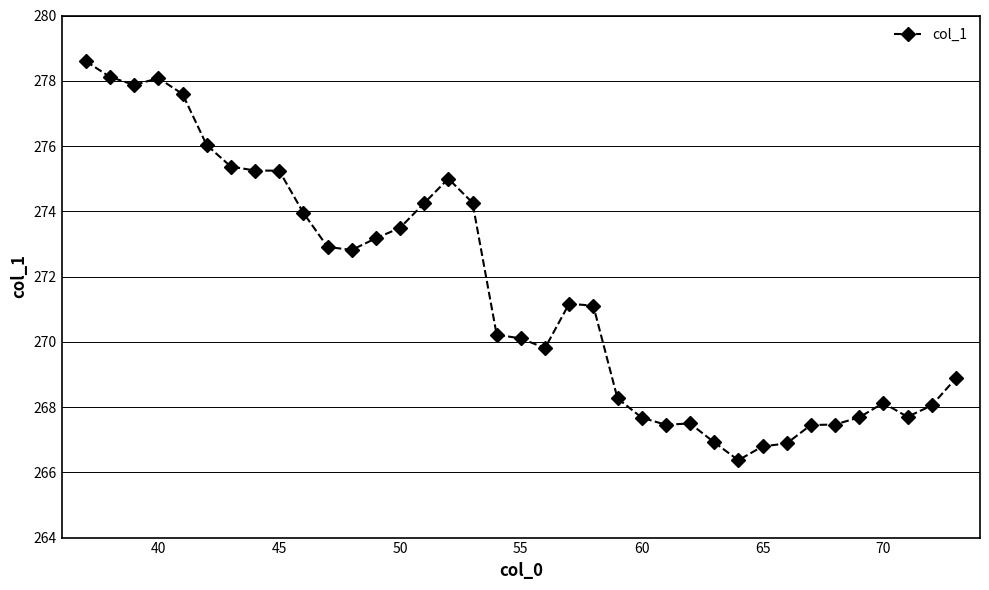

True or false: the data has more than 1 interior local peaks.

True